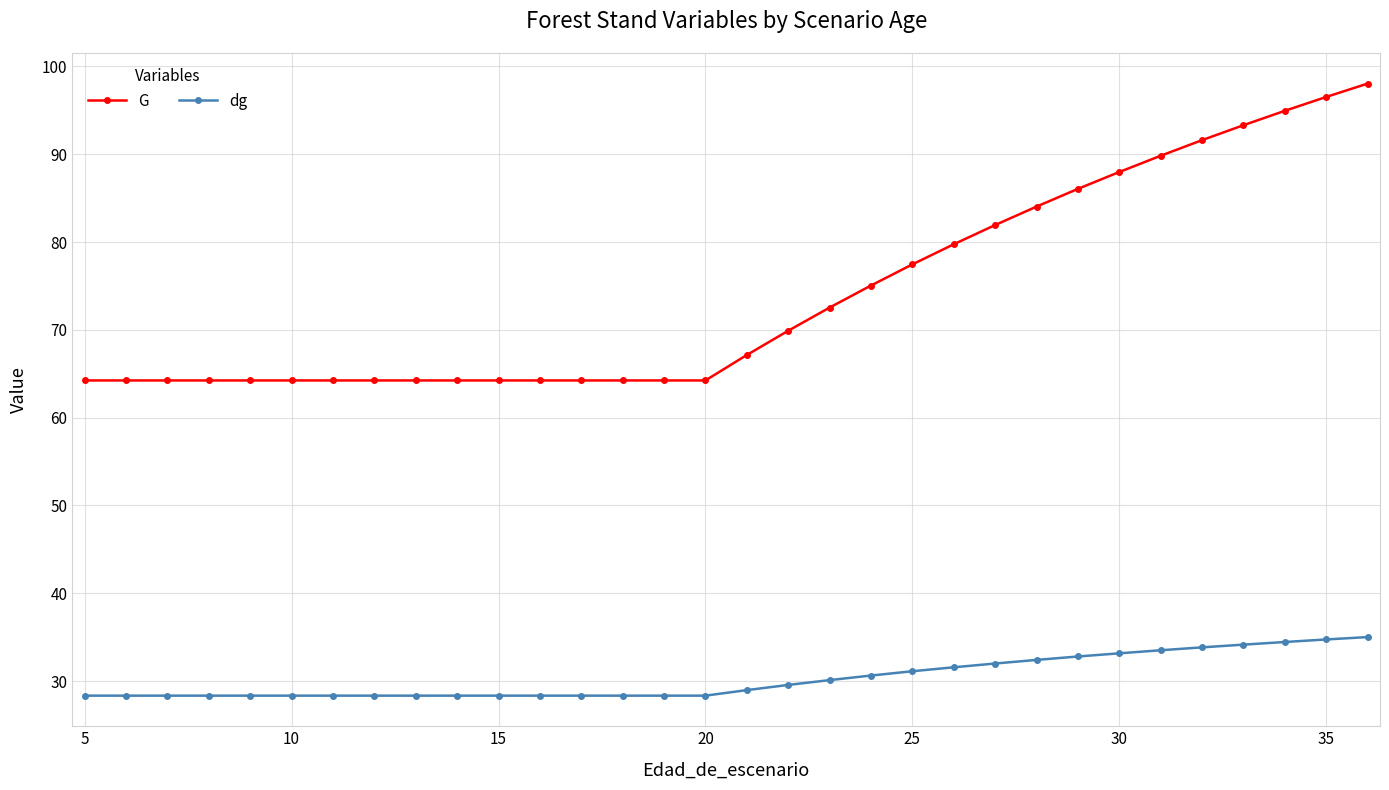

What is the lowest value of the G series?

64.2